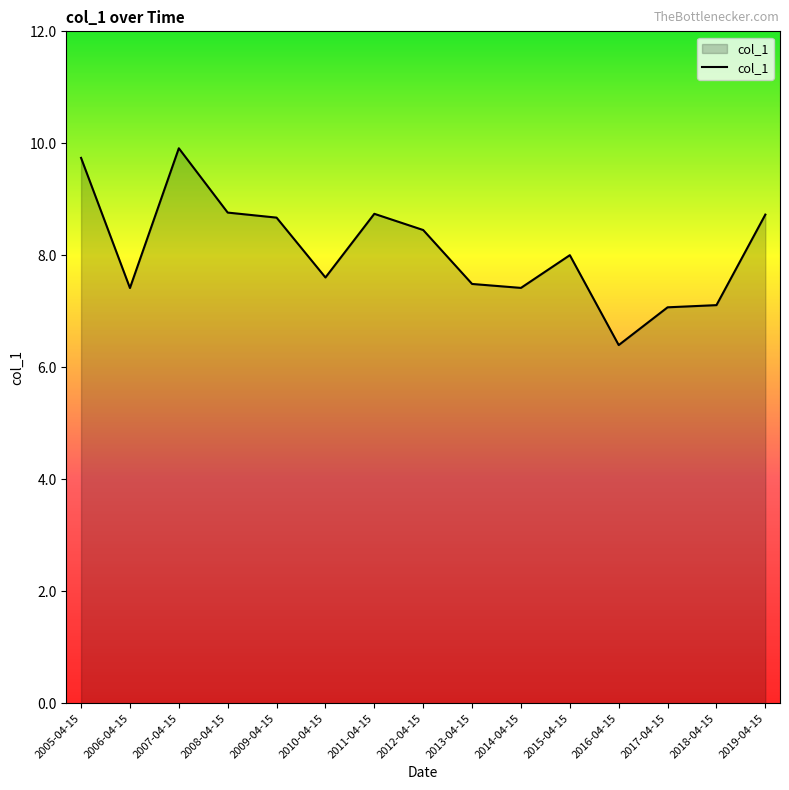

The chart shows a value of 1.5 at 2016-04-15. True or false?

False